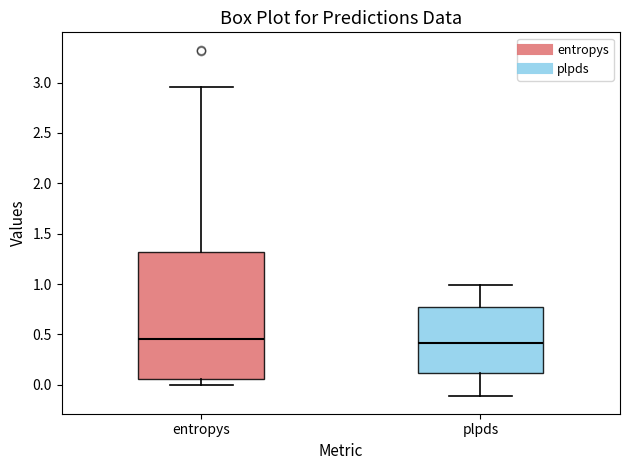

Reading left to right, transcribe this box plot: for each box, give where its median line is, the range the box spans, and where its two whiskers end, as read against the y-axis. The values are not printed on the chart, so give them approximately, as read against the axis.

entropys: median 0.45, box 0.05 to 1.30, whiskers 0.00 to 2.95
plpds: median 0.40, box 0.10 to 0.75, whiskers -0.10 to 1.00